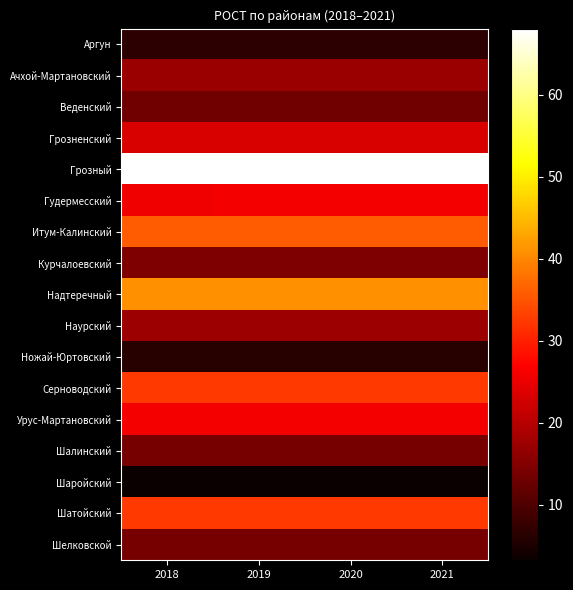

Which series has the largest total across all categories?

Грозный